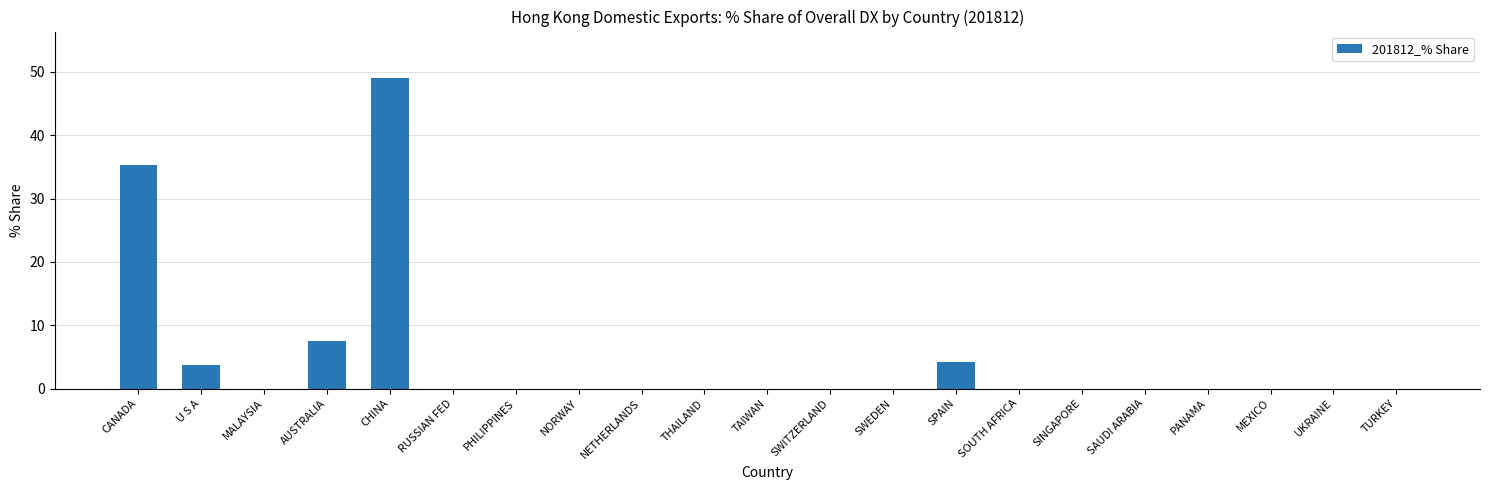

Where is the data nearest to the value 24?

CANADA